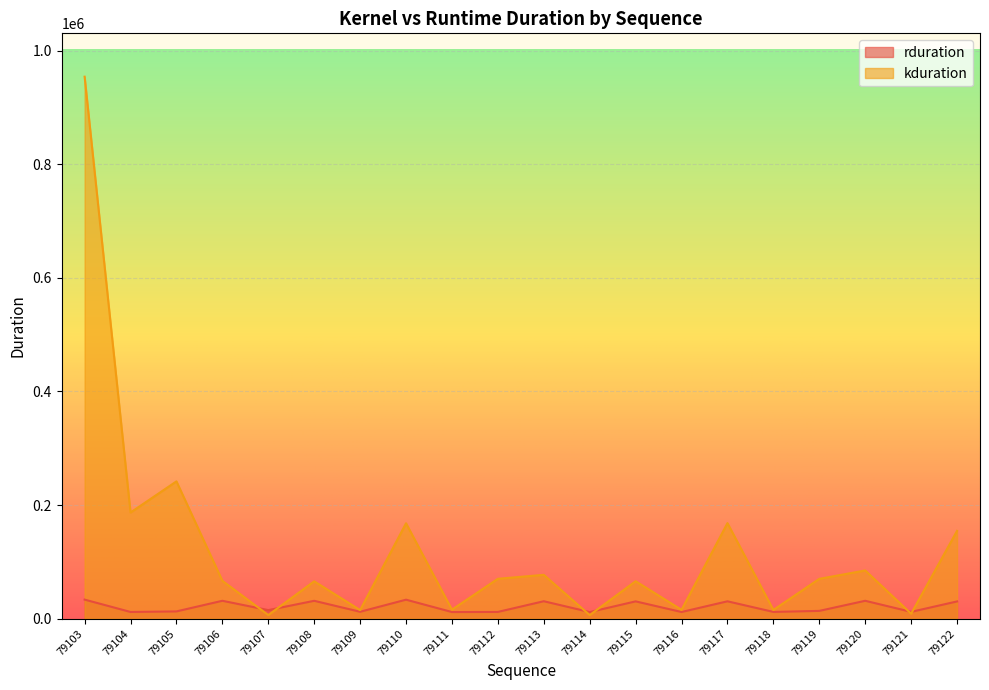

What are all the series names shown in the legend?

rduration, kduration